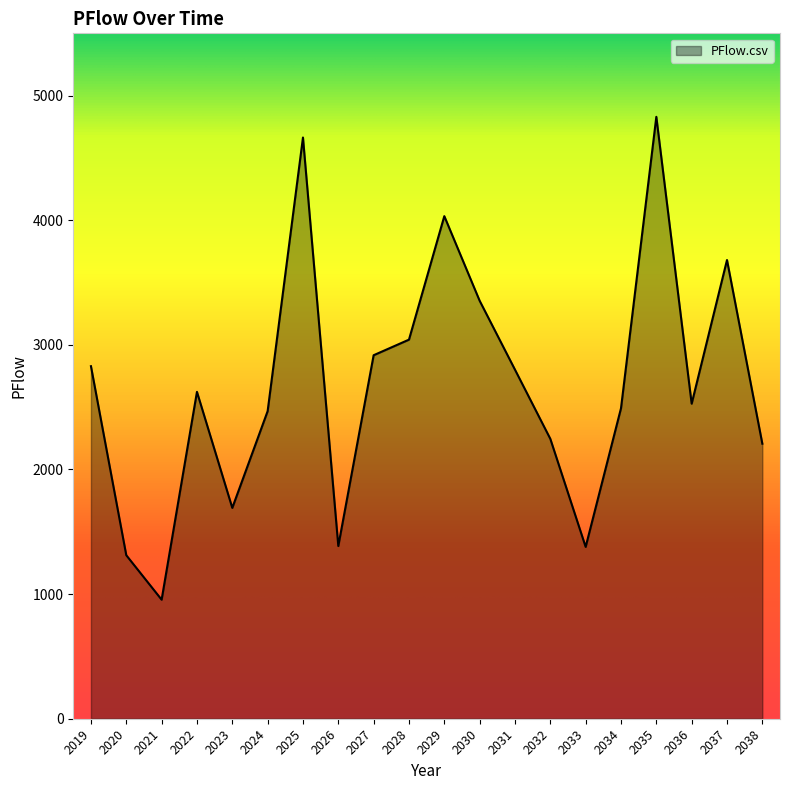

The value at 2028 is 1742.9. True or false?

False